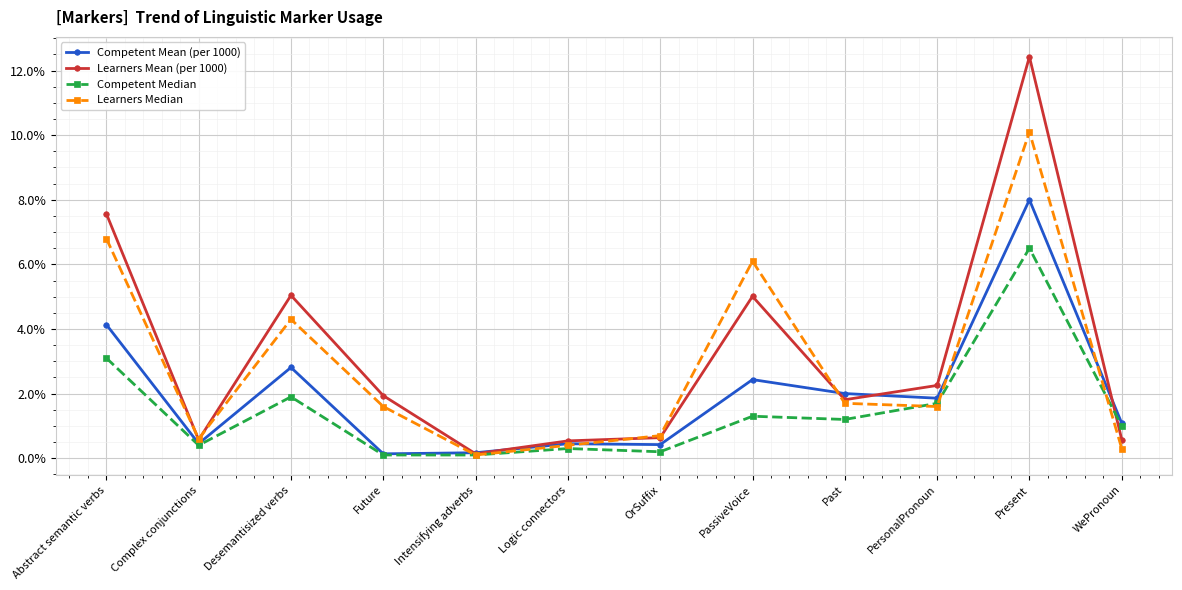

Does the chart have visible grid lines?

Yes